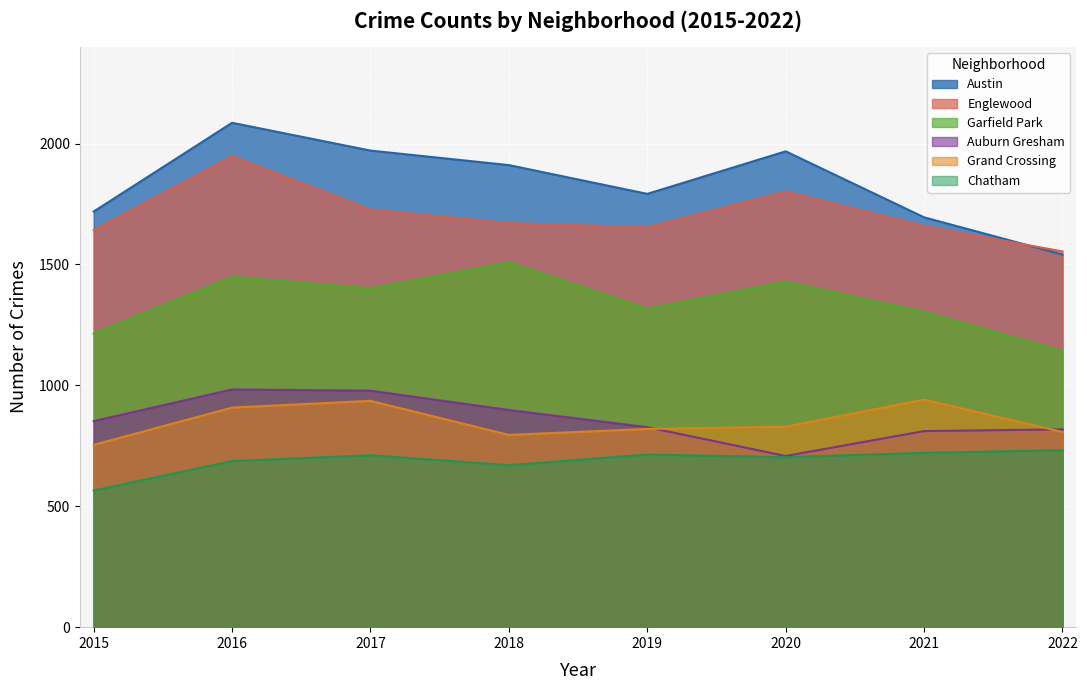

The Englewood series shows 1554 at 2022. True or false?

True